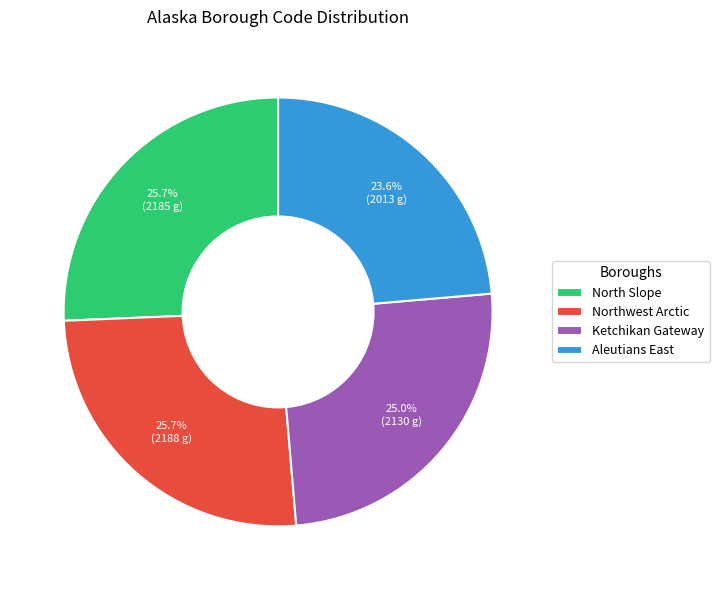

Which category has the smallest portion of the pie?

Aleutians East